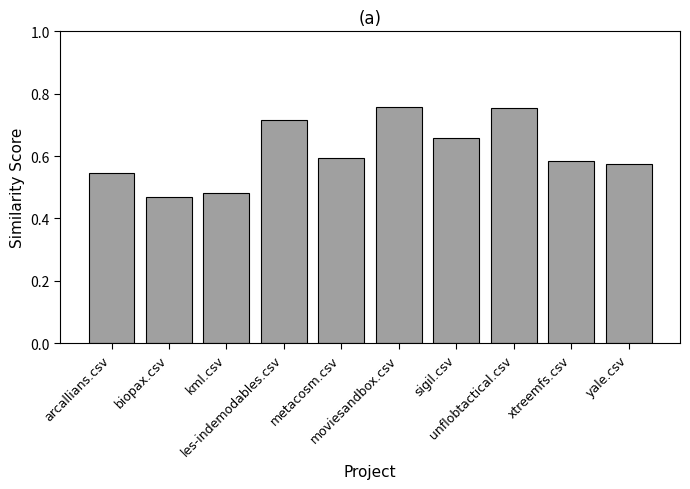

Count the values in the range 0 to 1.

10